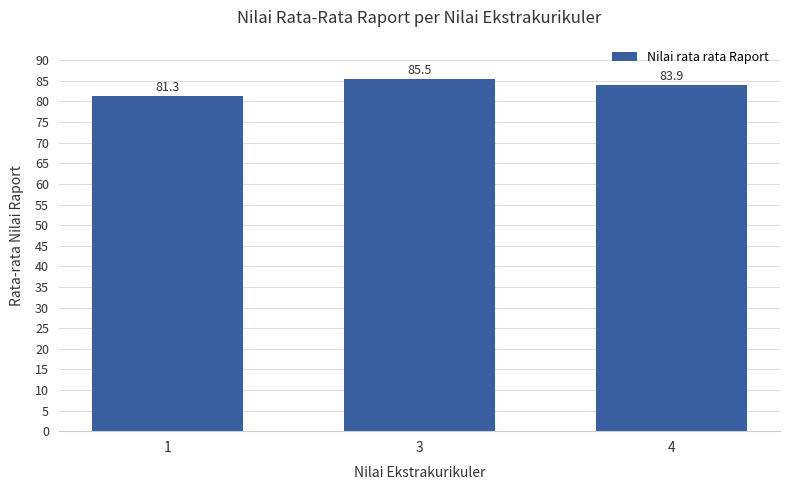

What is the value of the 3rd bar from the left?

83.9